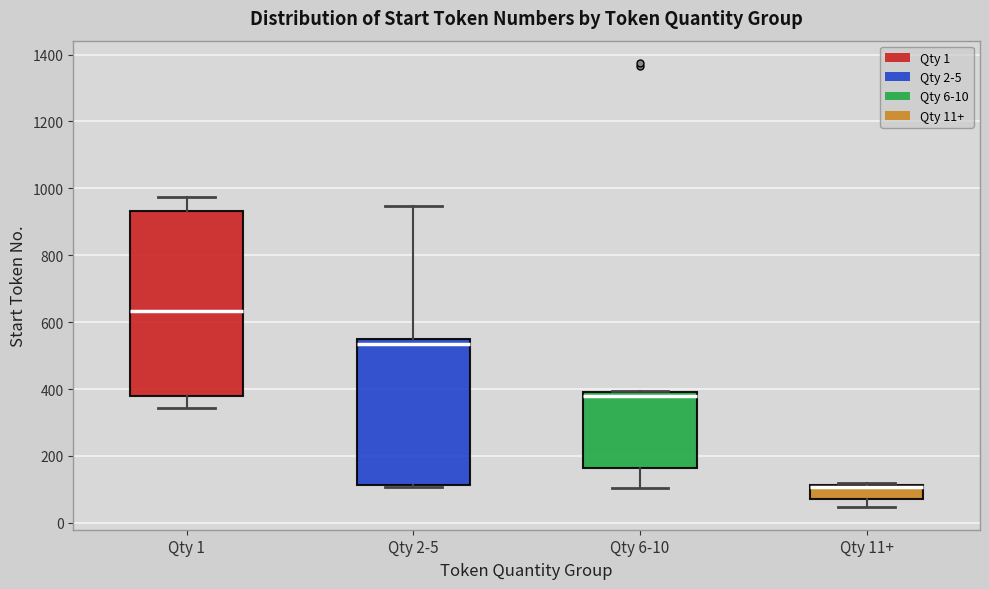

Reading left to right, transcribe this box plot: for each box, give where its median line is, the range the box spans, and where its two whiskers end, as read against the y-axis. The values are not printed on the chart, so give them approximately, as read against the axis.

Qty 1: median 640, box 380 to 940, whiskers 340 to 980
Qty 2-5: median 540 (just below the box's upper edge), box 120 to 540, whiskers 100 to 940
Qty 6-10: median 380, box 160 to 400, whiskers 100 to 400
Qty 11+: median 100 (drawn on the box's upper edge), box 80 to 120, whiskers 40 to 120 (just above the box's upper edge)